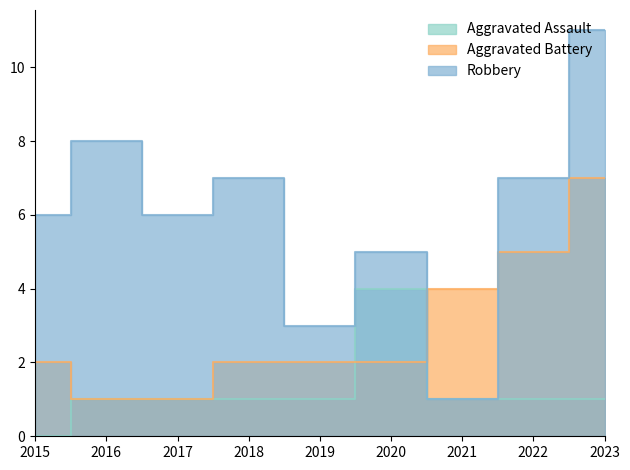

How many Aggravated Battery values are between 2 and 4?

5